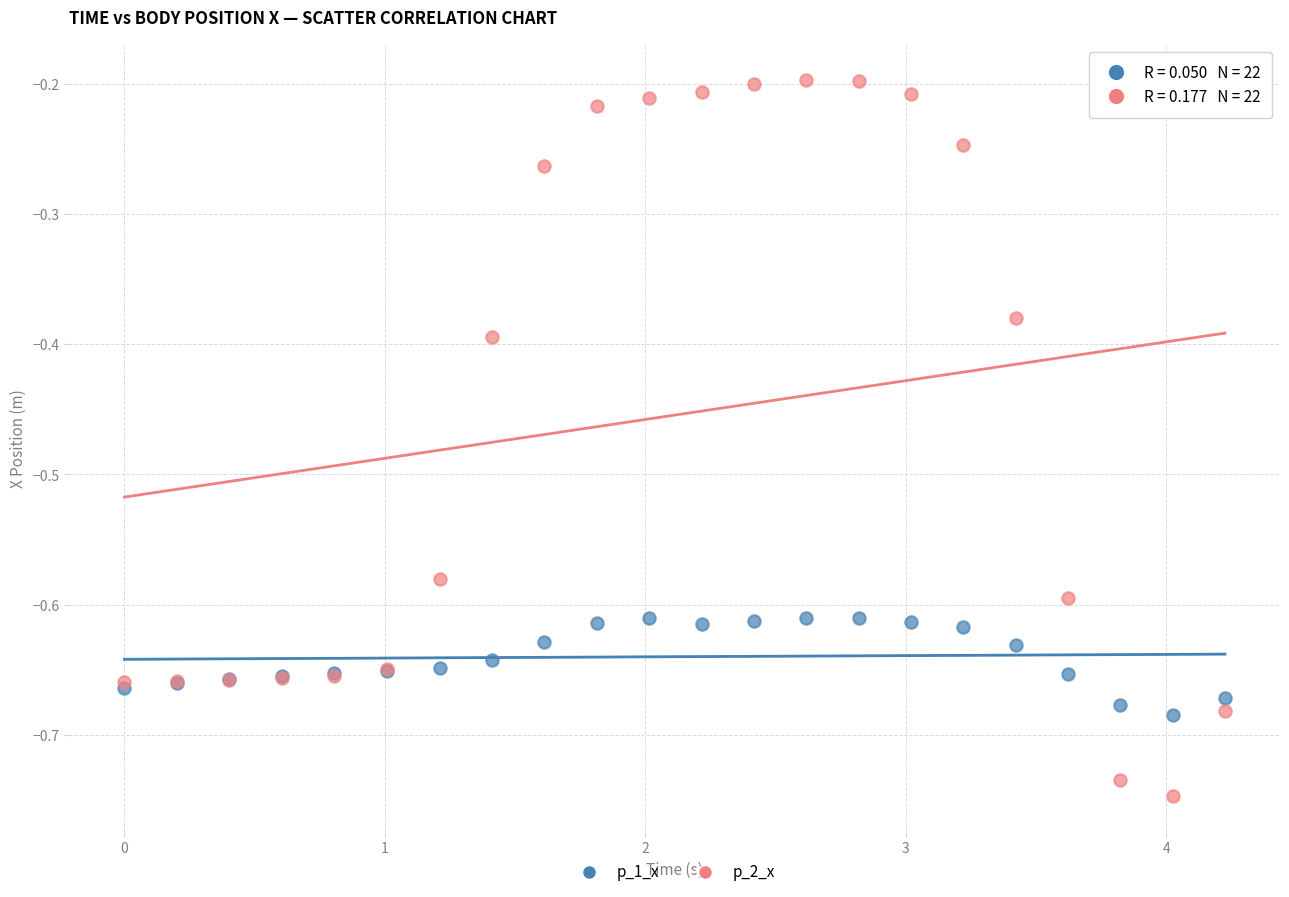

Which series has the largest Y range (max minus min)?

p_2_x